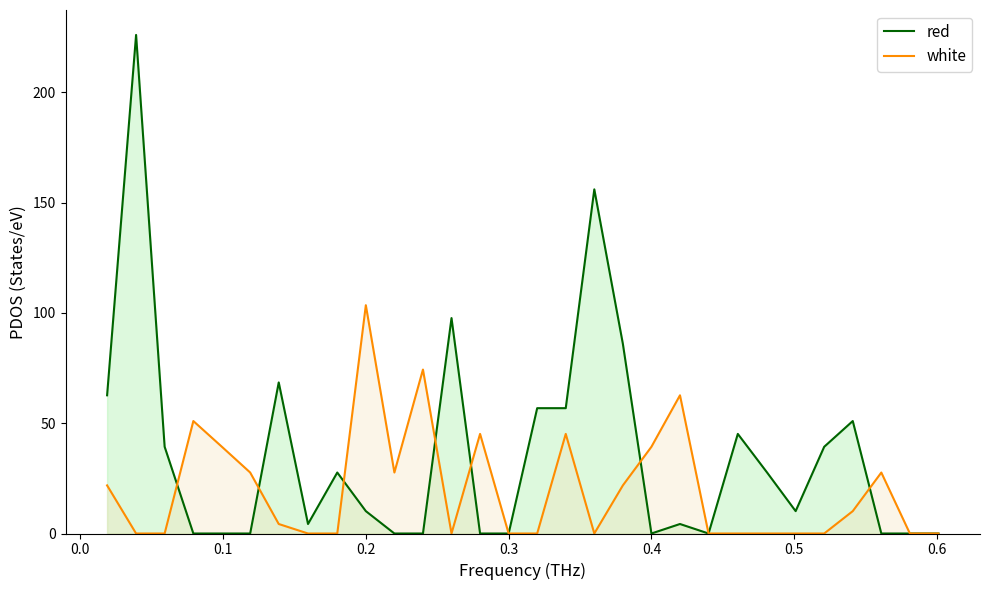

How many lines are shown in the chart?

2